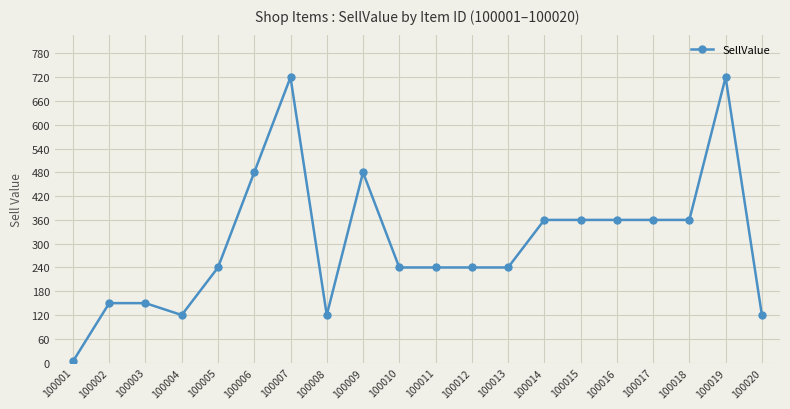

What is the sum of the values at 100007 and 100003?

870